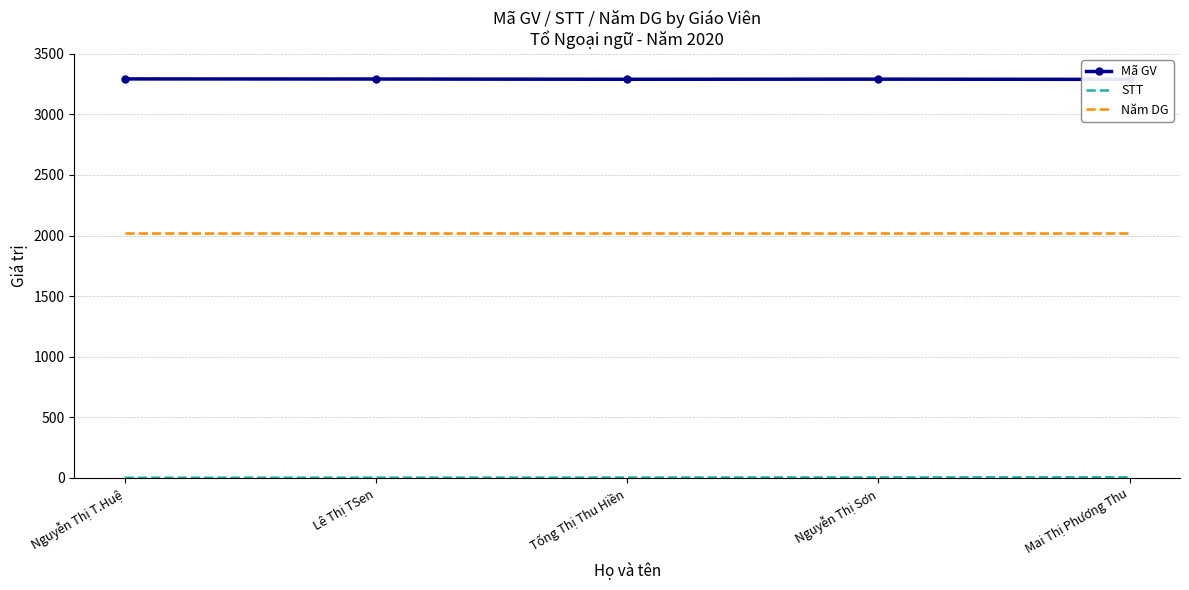

How many lines are shown in the chart?

3